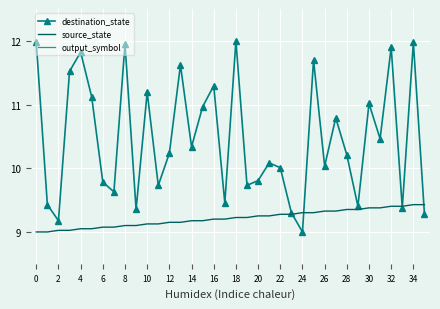

What is the lowest value of the destination_state series?

9.0